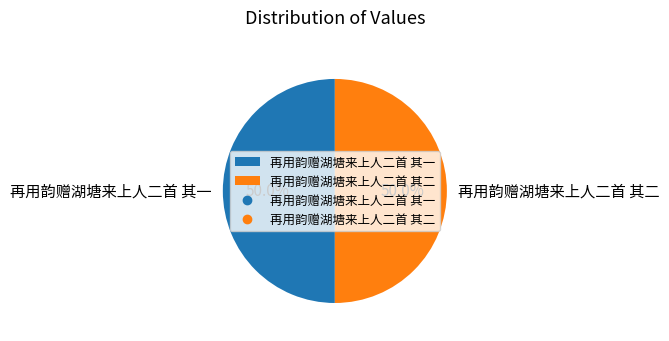

What is the ratio of the value at 再用韵赠湖塘来上人二首 其一 to the value at 再用韵赠湖塘来上人二首 其二?

1.0